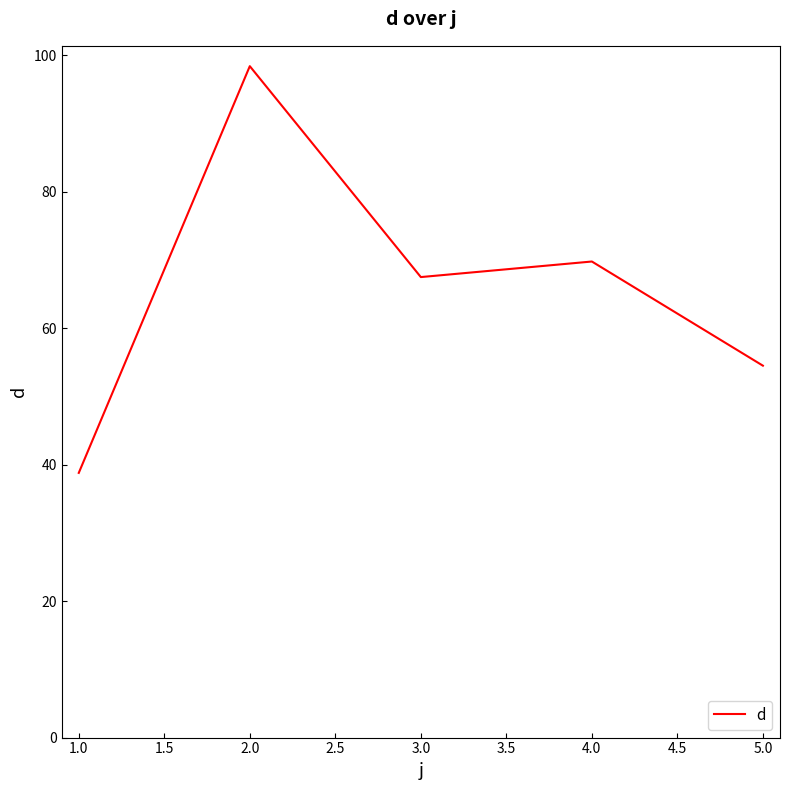

What position from the right is 2.0?

4